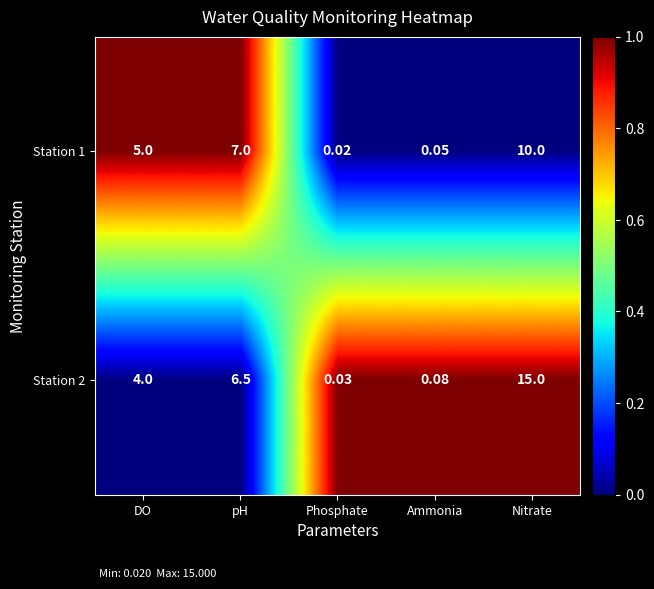

Rank the series by their maximum value, from highest to lowest.

Station 2, Station 1